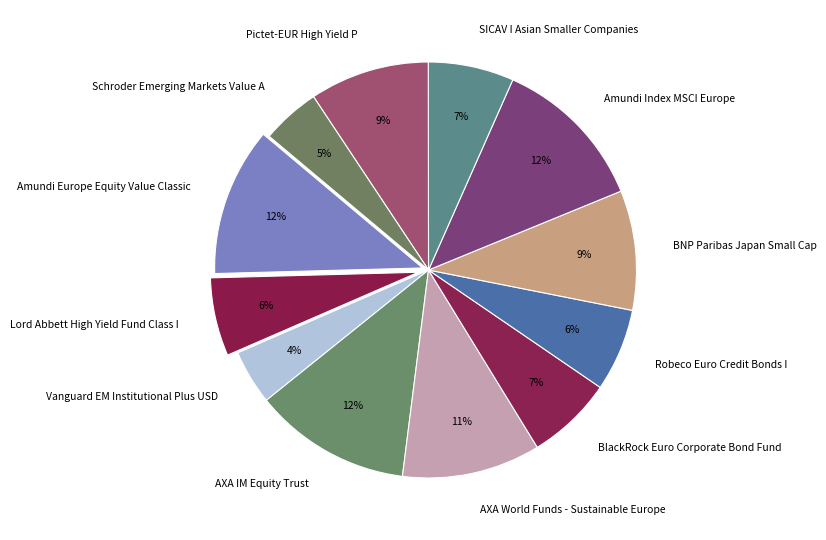

To the nearest percent, what is the difference between the largest and smallest slice percentages?

8%